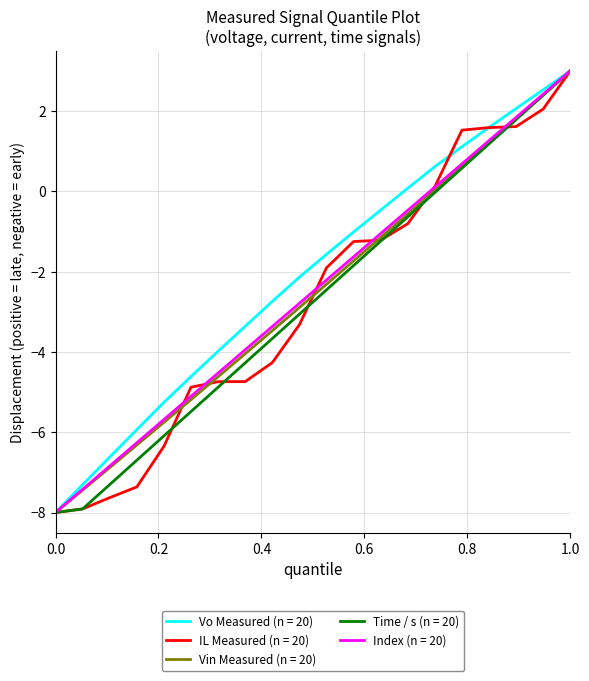

What is the minimum value for Time / s (n = 20)?

-8.0